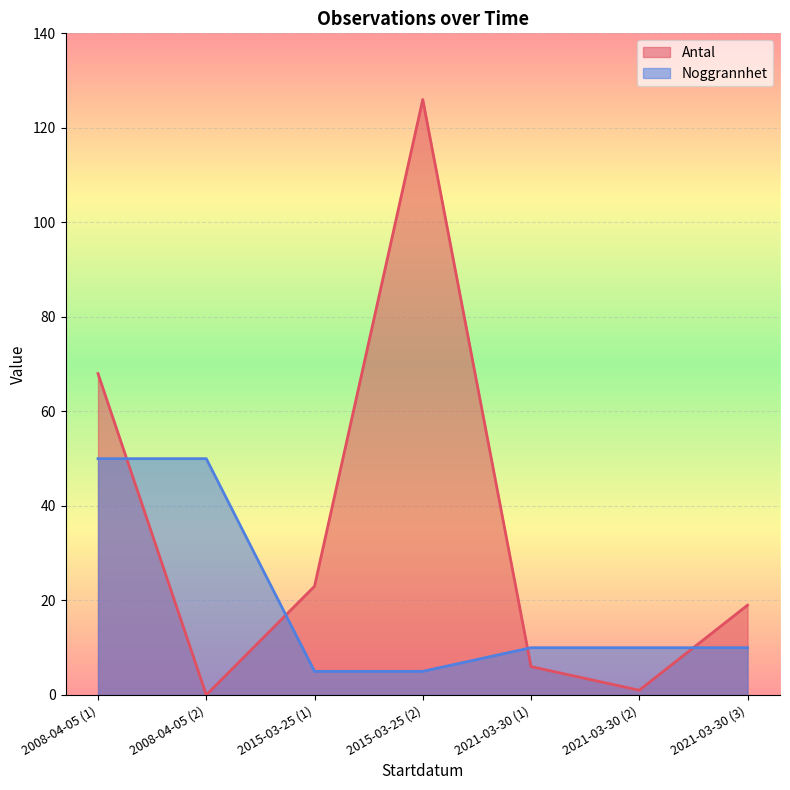

What is the minimum value for Noggrannhet?

5